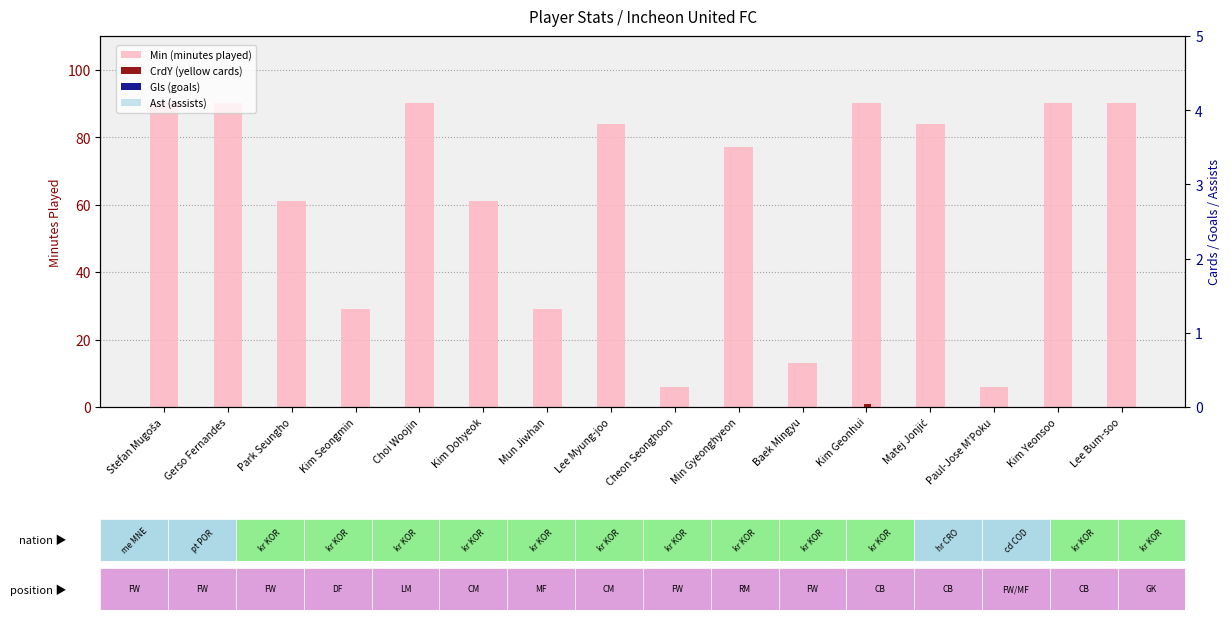

What are all the series names shown in the legend?

Min (minutes played), CrdY (yellow cards), Gls (goals), Ast (assists)